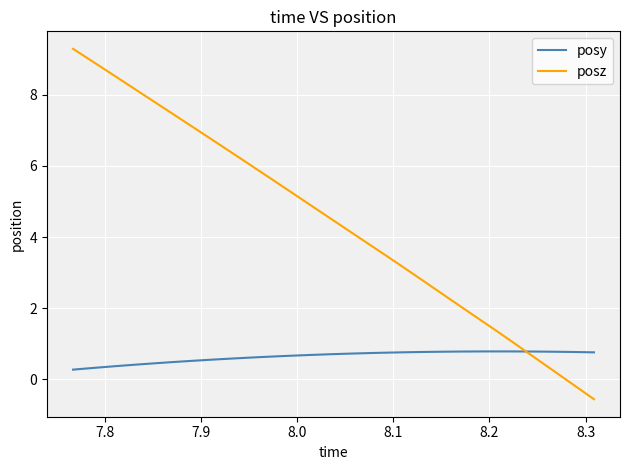

List the series in order of their peak value, highest first.

posz, posy